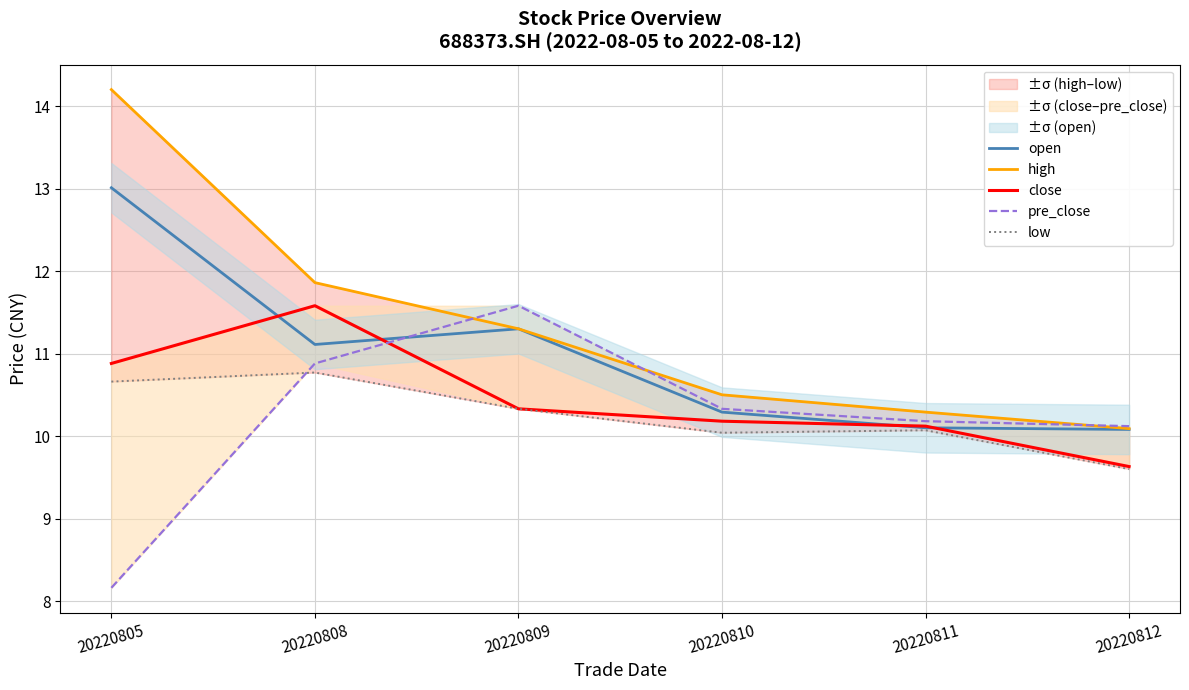

What is the average value of the low series?

10.2